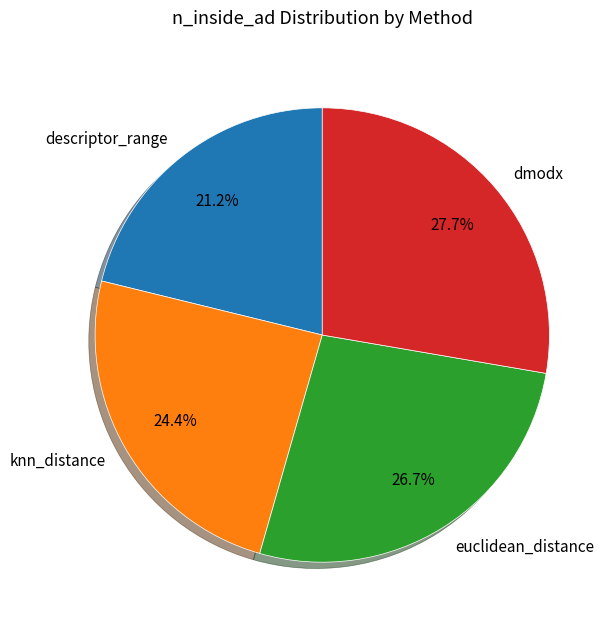

How much of the chart is everything except dmodx?

72.3%